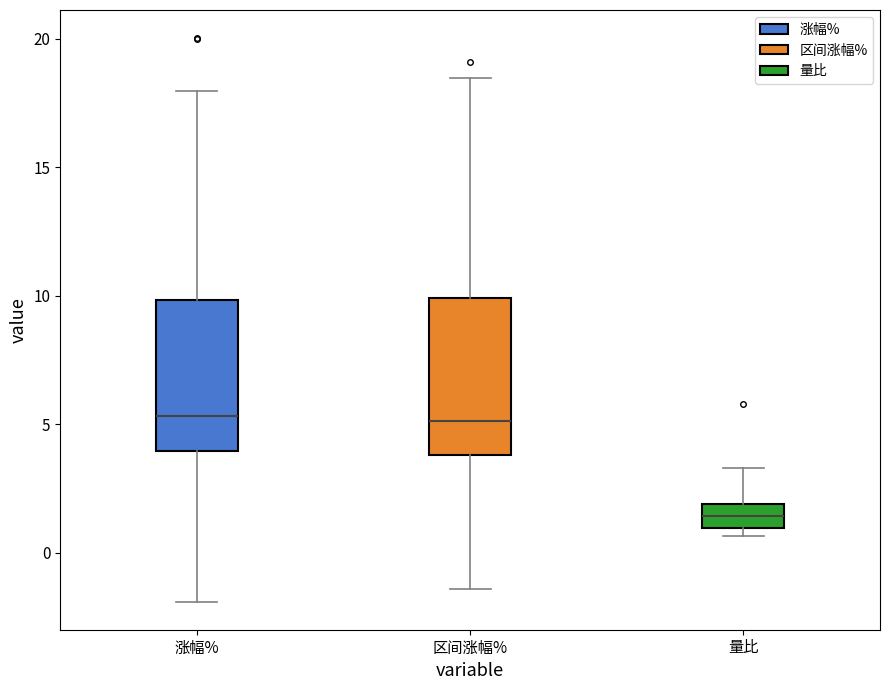

Where does the median line of the box for 量比 sit on the y-axis? The values are not printed on the chart, so give them approximately, as read against the axis.

1.5